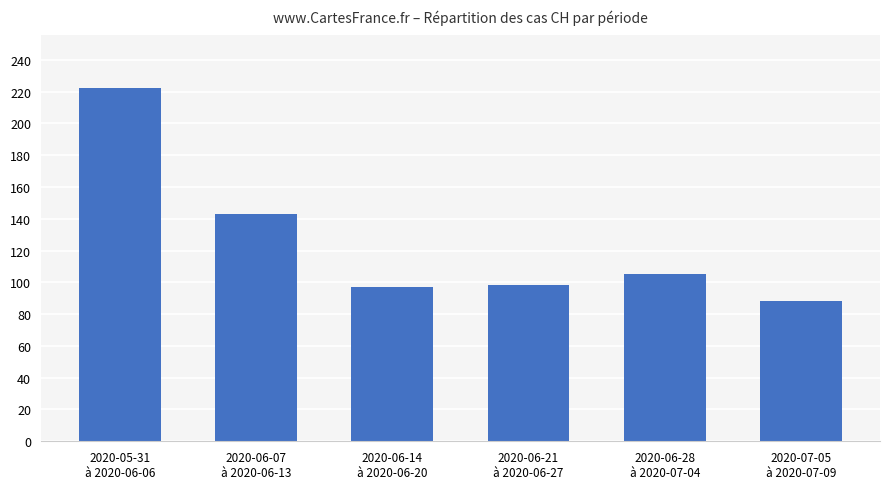

What is the difference between the second highest and minimum values?

55